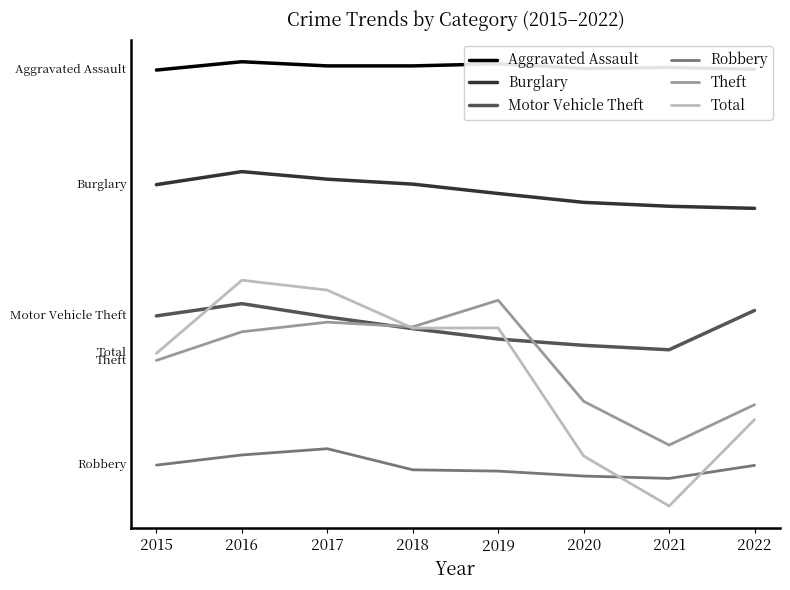

The value of Burglary at 2021 is 2333. True or false?

True